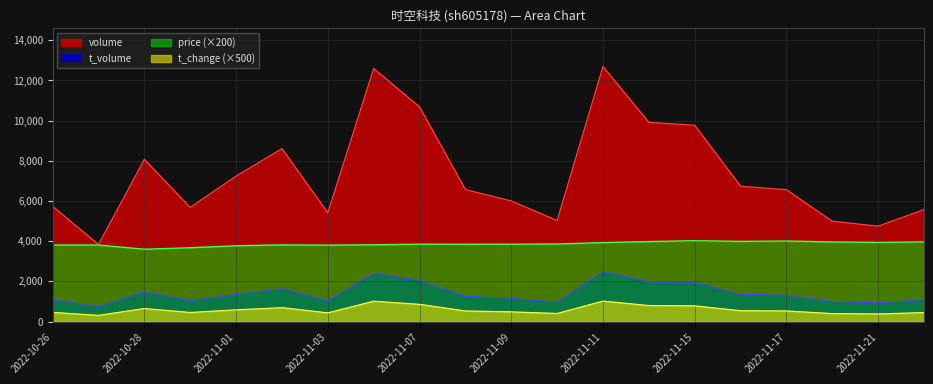

What are all the series names shown in the legend?

volume, t_volume, price (×200), t_change (×500)